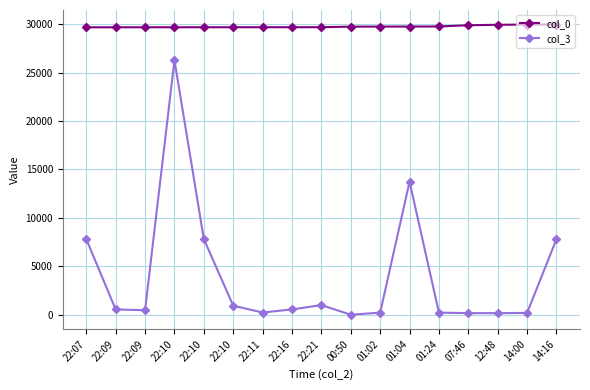

What is the sum of all col_0 values?

505707